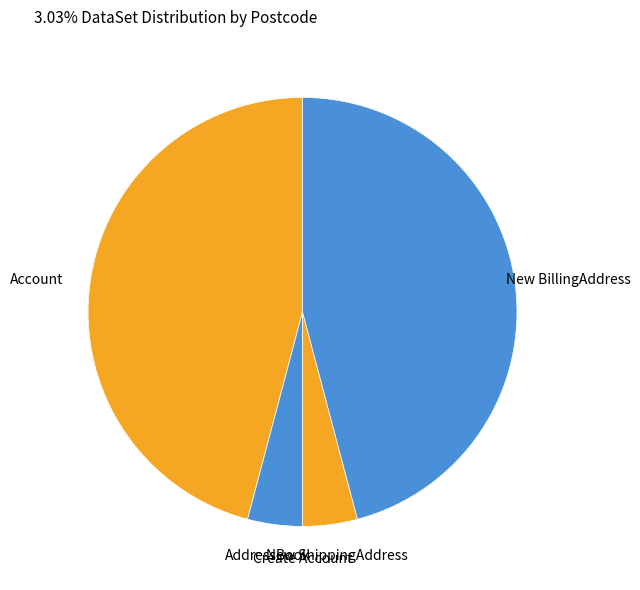

Is New BillingAddress the majority of the pie?

No